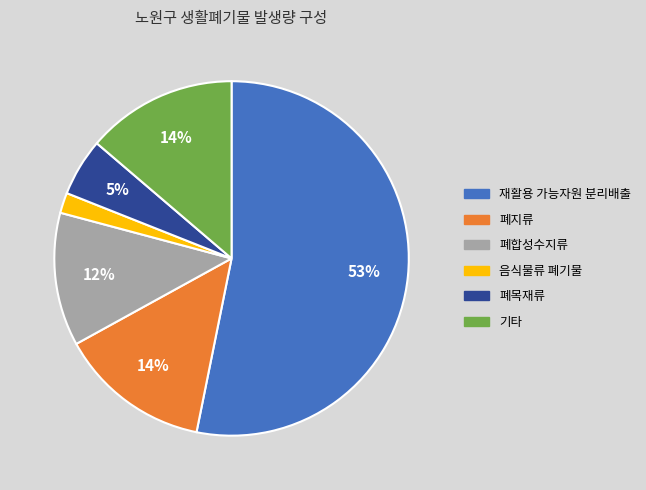

Is the sum of 음식물류 폐기물 and 폐목재류 greater than half?

No